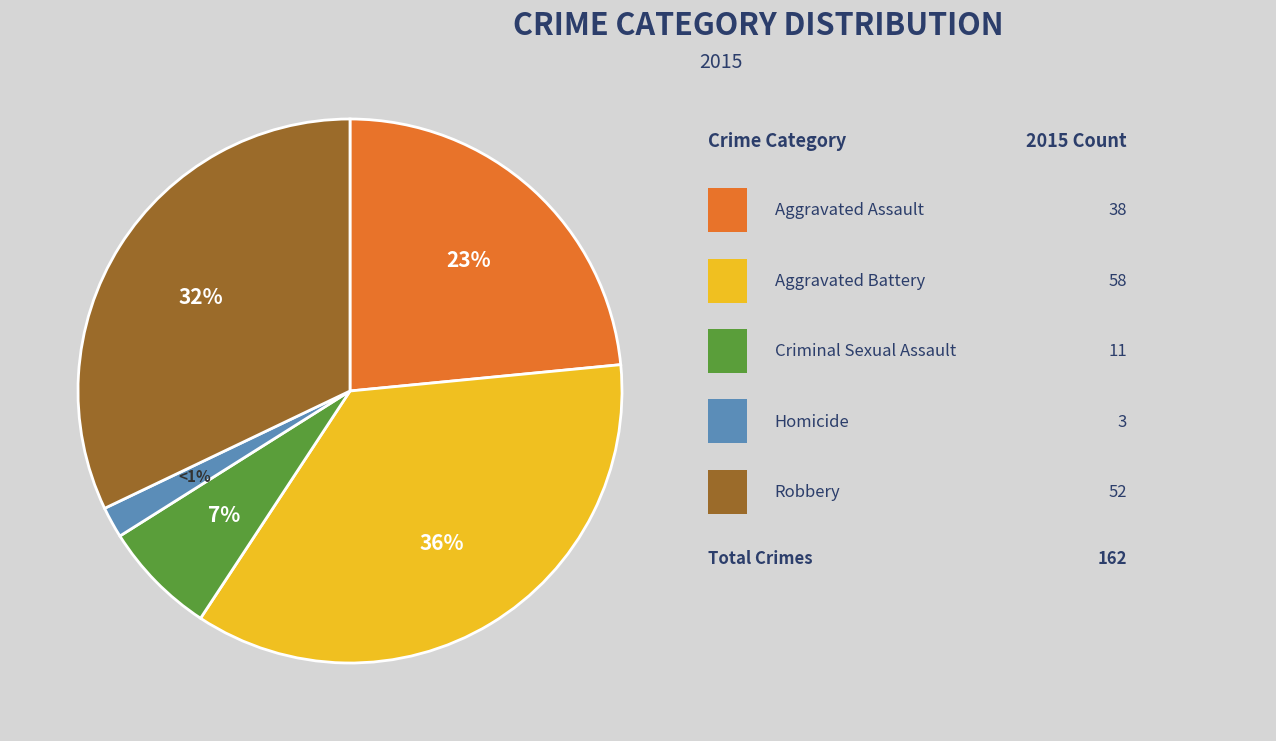

To the nearest percent, what percentage of the pie is Aggravated Battery?

36%